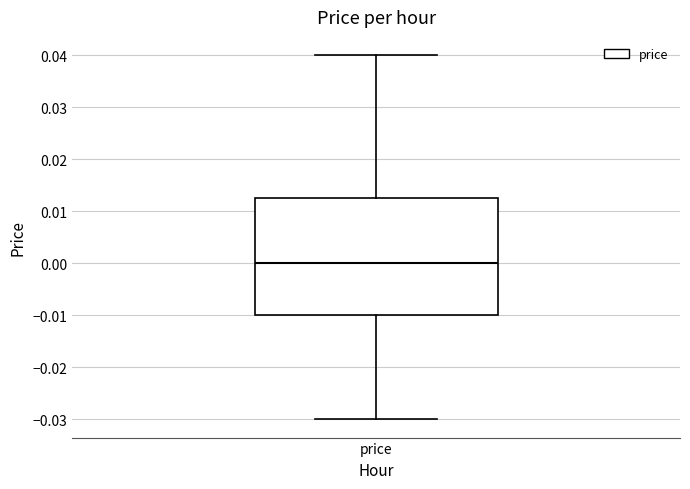

Where is the lower edge of the box for price on the y-axis? The values are not printed on the chart, so give them approximately, as read against the axis.

-0.010